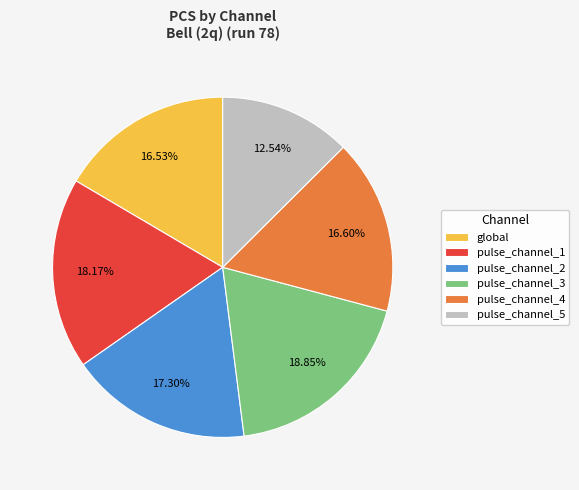

How many slices are in this pie chart?

6